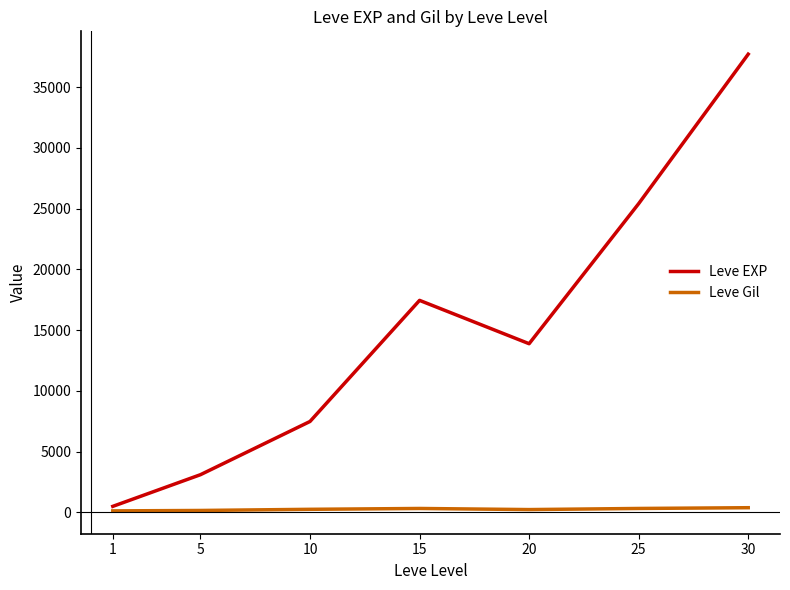

What is the average value of the Leve EXP series?

15071.5